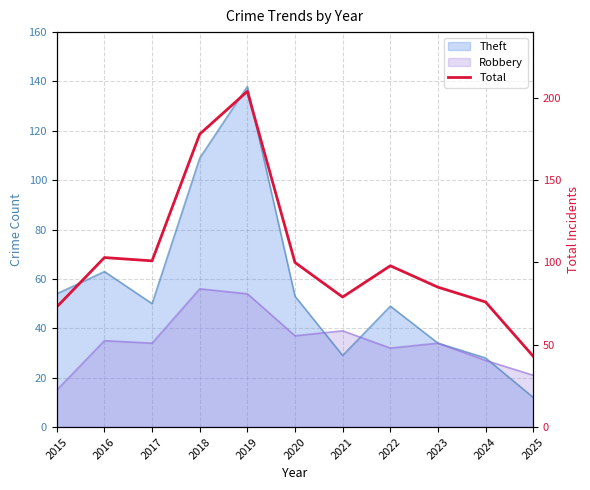

How many values are below 98?

5